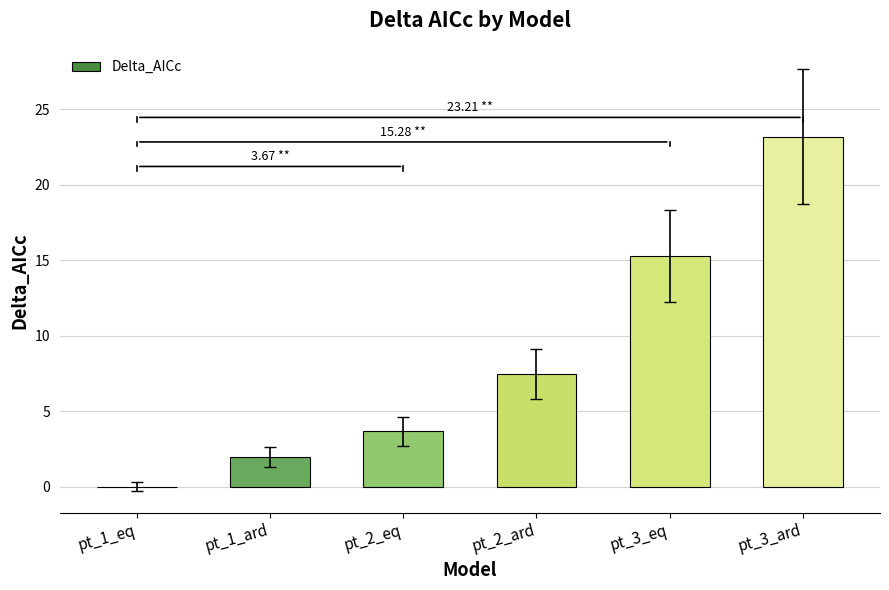

True or false: the data shows 2.0 at pt_1_ard.

True